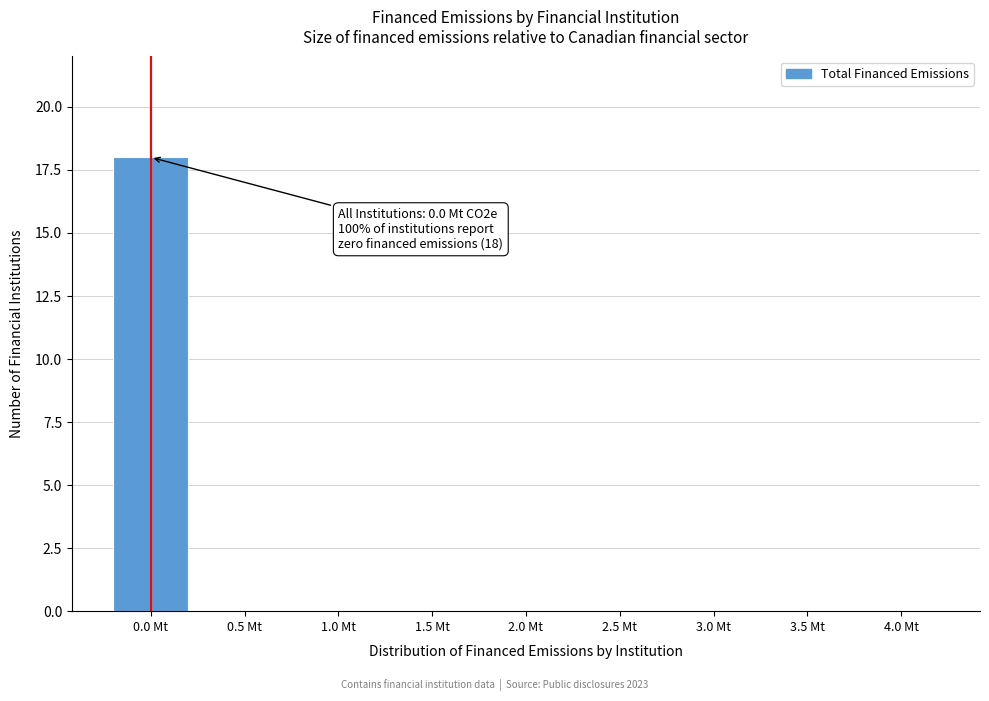

Reading left to right, transcribe all the data shown in this chart.

0.0 Mt=18	0.5 Mt=0	1.0 Mt=0	1.5 Mt=0	2.0 Mt=0	2.5 Mt=0	3.0 Mt=0	3.5 Mt=0	4.0 Mt=0